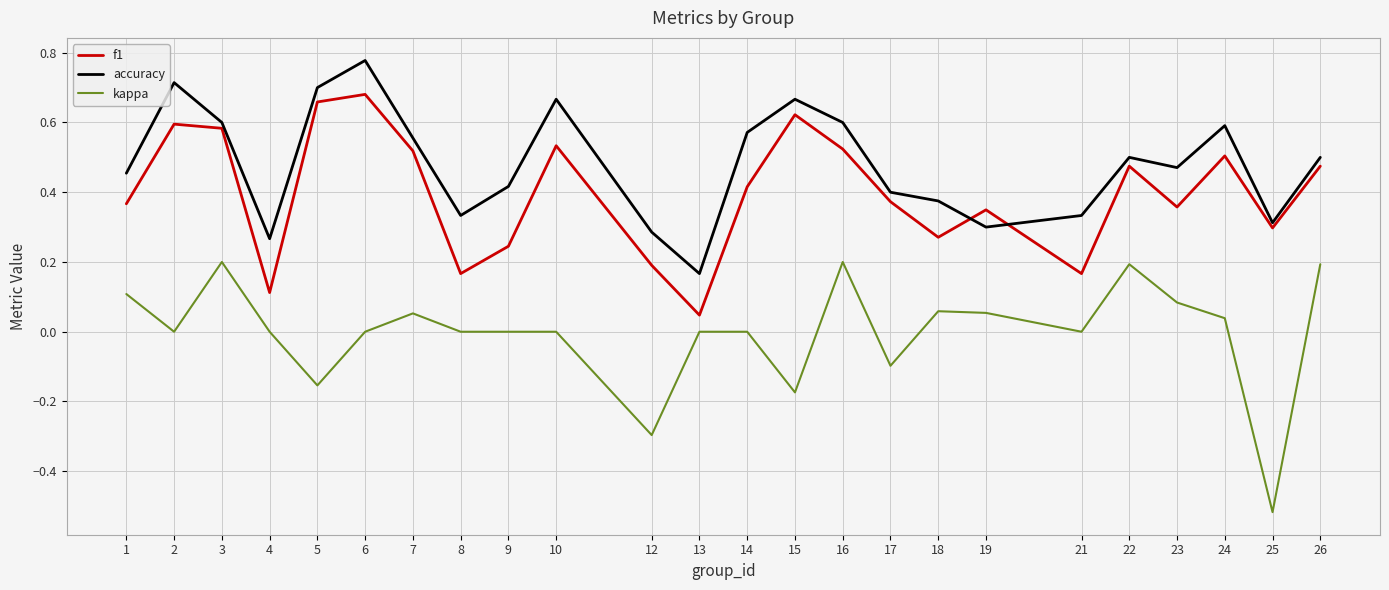

Which series has the widest spread of values?

kappa